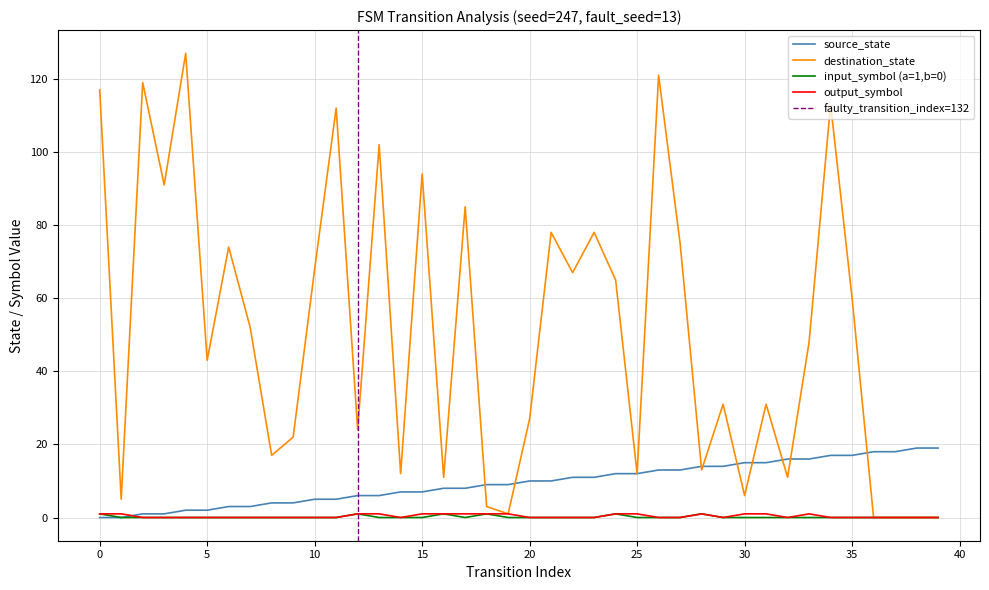

Reading left to right, list all the values displayed in this chart.

source_state: 0=0	1=0	2=1	3=1	4=2	5=2	6=3	7=3	8=4	9=4	10=5	11=5	12=6	13=6	14=7	15=7	16=8	17=8	18=9	19=9	20=10	21=10	22=11	23=11	24=12	25=12	26=13	27=13	28=14	29=14	30=15	31=15	32=16	33=16	34=17	35=17	36=18	37=18	38=19	39=19
destination_state: 0=117	1=5	2=119	3=91	4=127	5=43	6=74	7=52	8=17	9=22	10=68	11=112	12=24	13=102	14=12	15=94	16=11	17=85	18=3	19=1	20=27	21=78	22=67	23=78	24=65	25=12	26=121	27=75	28=13	29=31	30=6	31=31	32=11	33=48	34=113	35=60	36=0	37=0	38=0	39=0
input_symbol_a: 0=1	1=0	2=0	3=0	4=0	5=0	6=0	7=0	8=0	9=0	10=0	11=0	12=1	13=0	14=0	15=0	16=1	17=0	18=1	19=0	20=0	21=0	22=0	23=0	24=1	25=0	26=0	27=0	28=1	29=0	30=0	31=0	32=0	33=0	34=0	35=0	36=0	37=0	38=0	39=0
output_symbol_b: 0=1	1=1	2=0	3=0	4=0	5=0	6=0	7=0	8=0	9=0	10=0	11=0	12=1	13=1	14=0	15=1	16=1	17=1	18=1	19=1	20=0	21=0	22=0	23=0	24=1	25=1	26=0	27=0	28=1	29=0	30=1	31=1	32=0	33=1	34=0	35=0	36=0	37=0	38=0	39=0